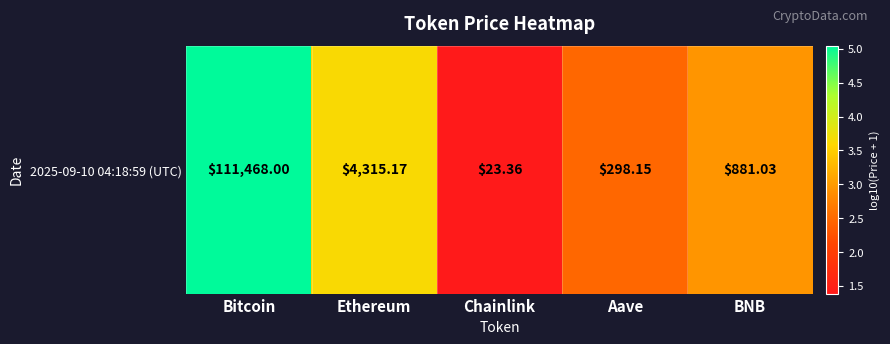

What value does the data have at Bitcoin?

5.0